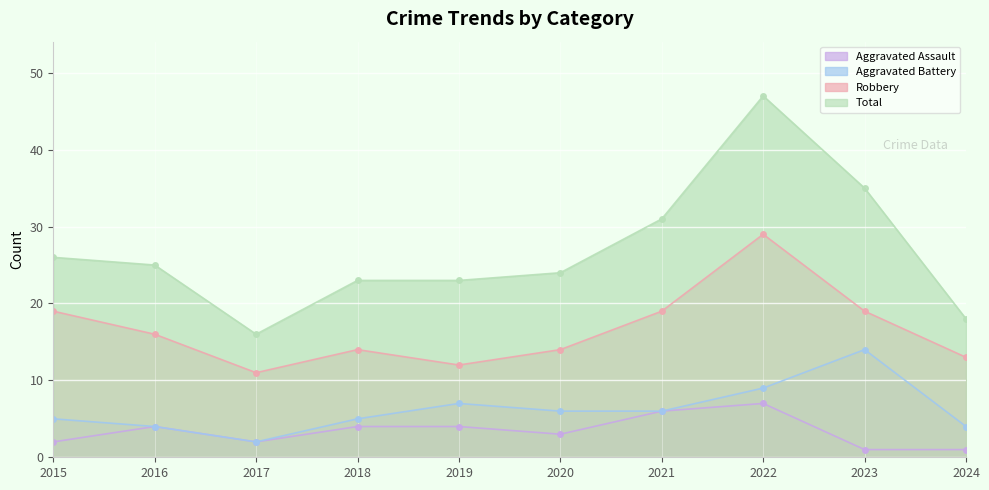

At how many categories does at least one series exceed 1?

10